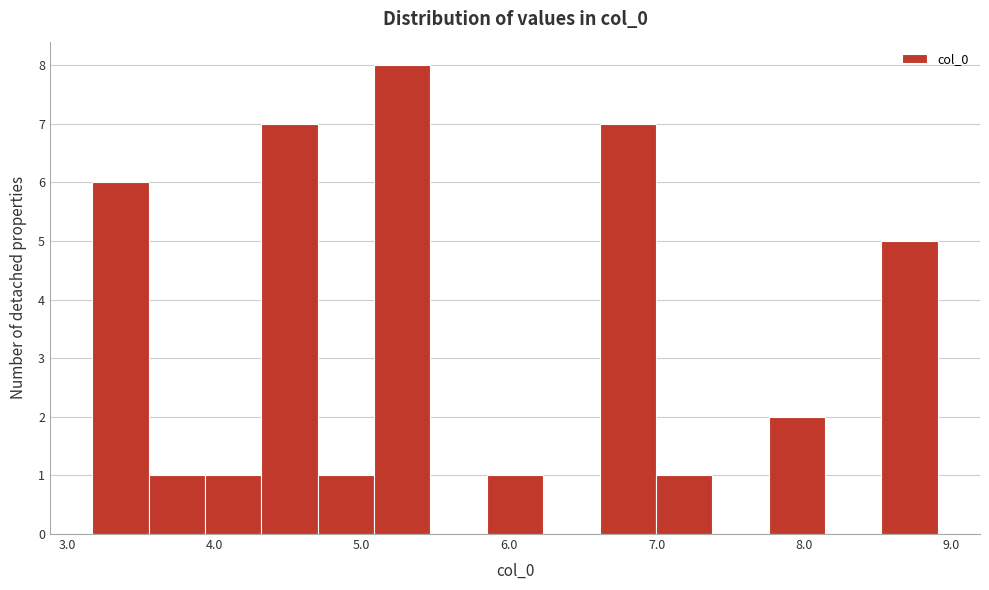

Around what value on the x-axis is the tallest bar? Give the approximate position of its centre, as read against the axis.

5.3